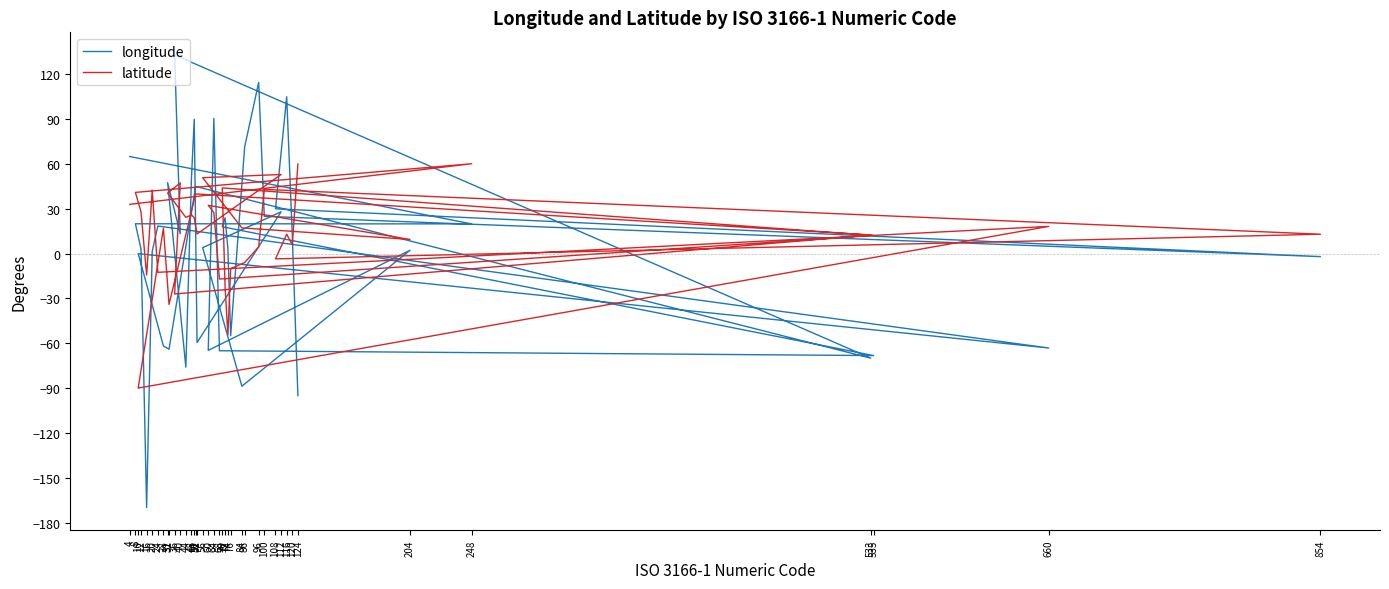

What is the value of the longitude point at the 25th from the left?

-64.8